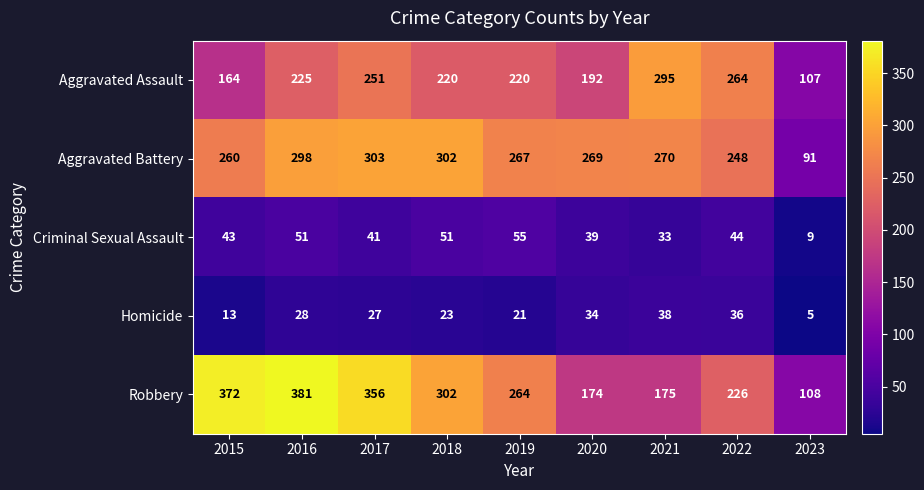

How many series are shown in this chart?

5